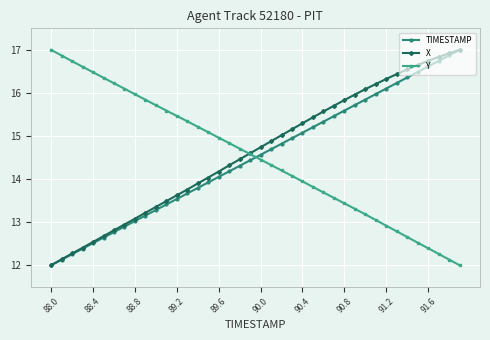

True or false: TIMESTAMP and Y intersect in this chart.

True